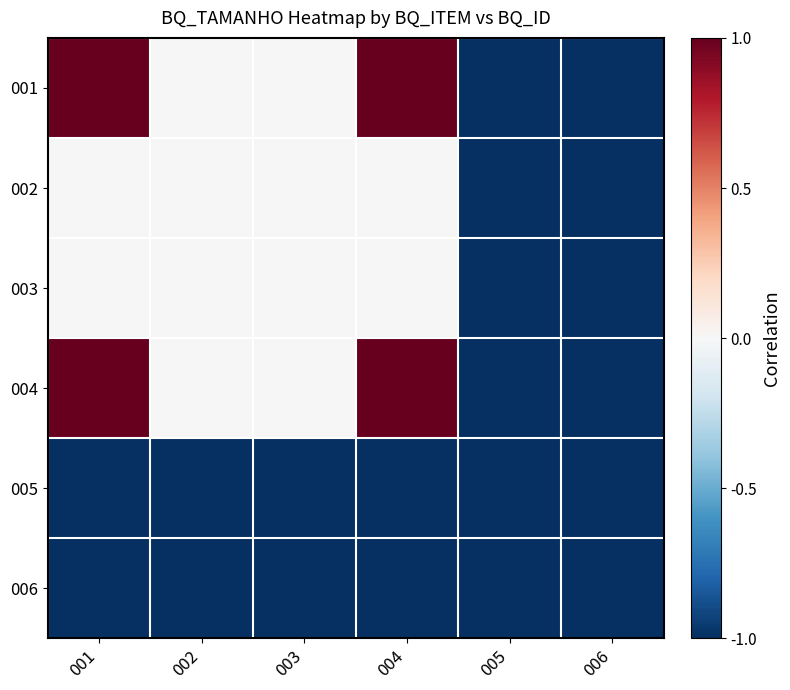

What is the difference between the highest and lowest values at 002?

1